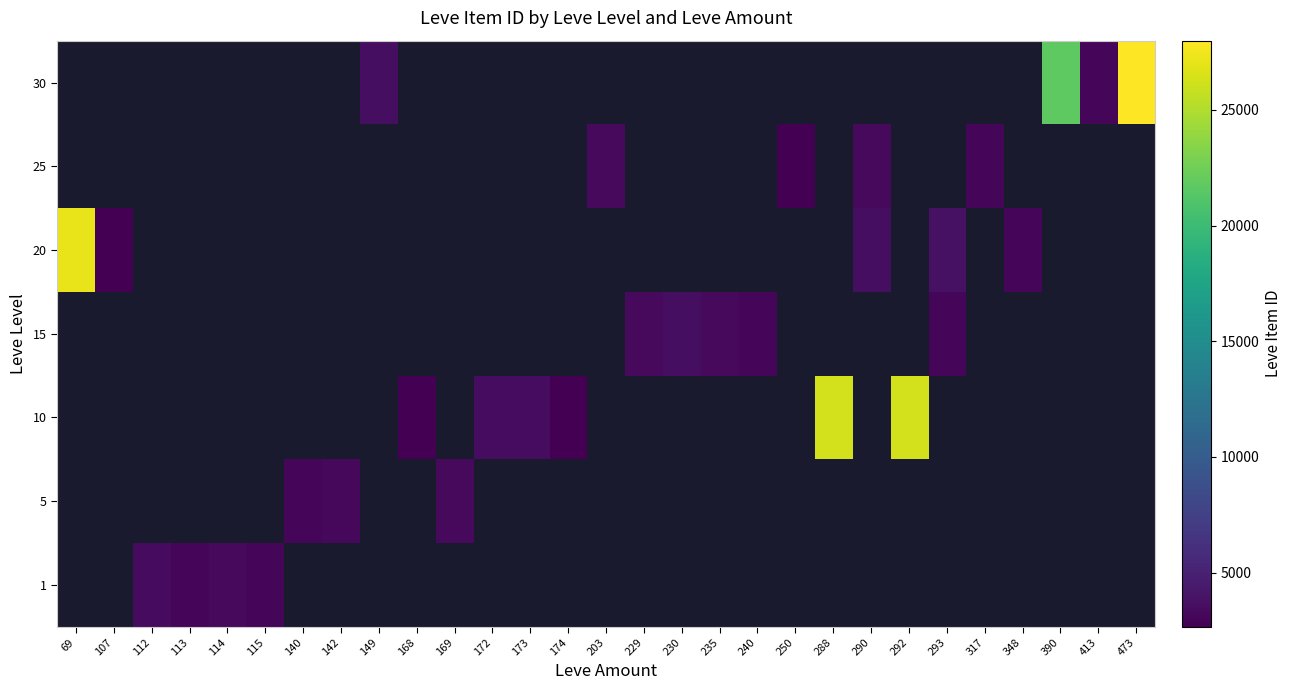

Count the number of data series in this chart.

7